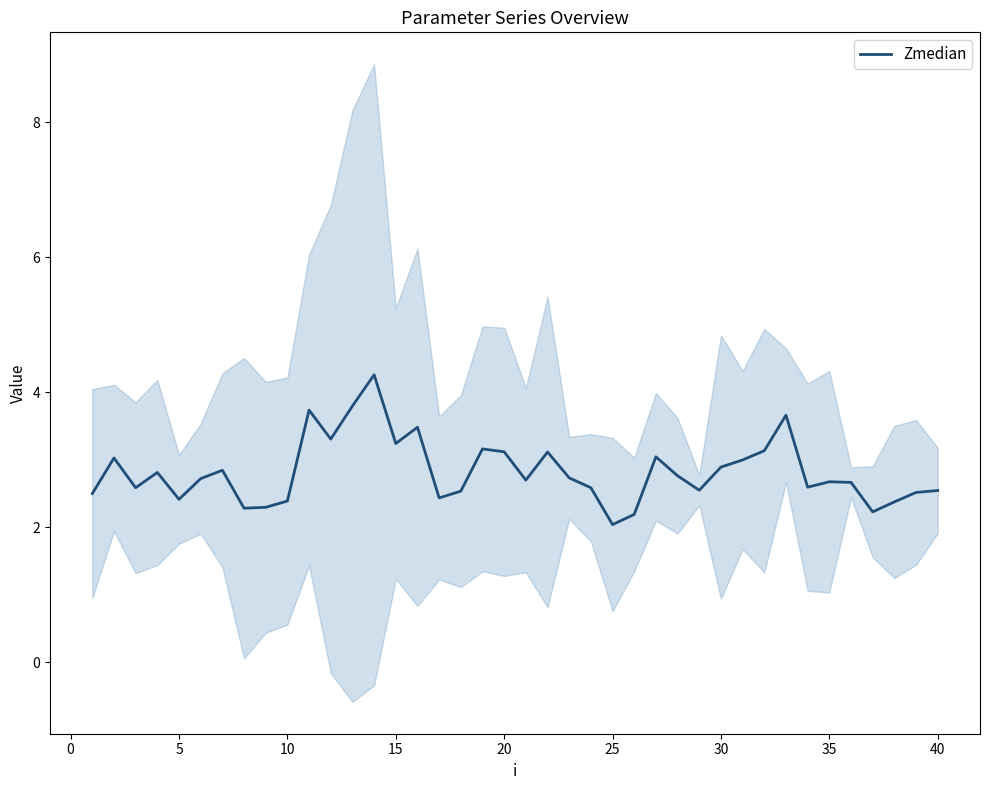

At which category does the chart reach its minimum across all series?

24